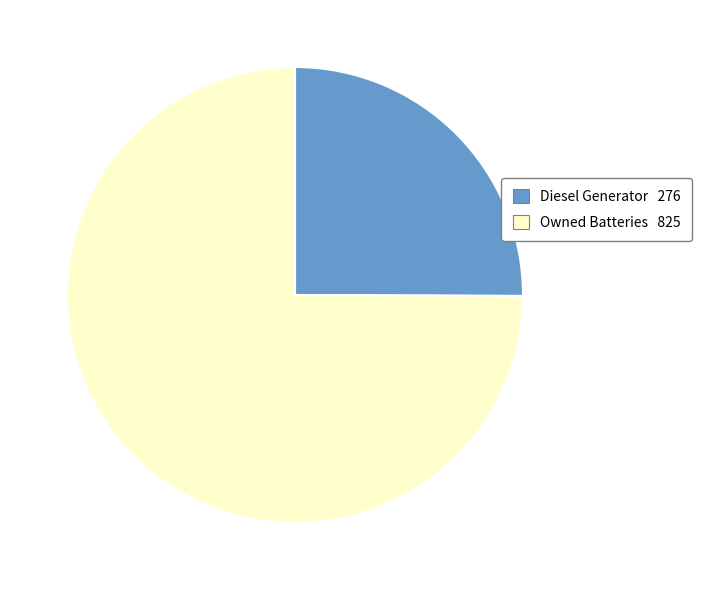

Is there any slice that represents more than half of the pie?

Yes